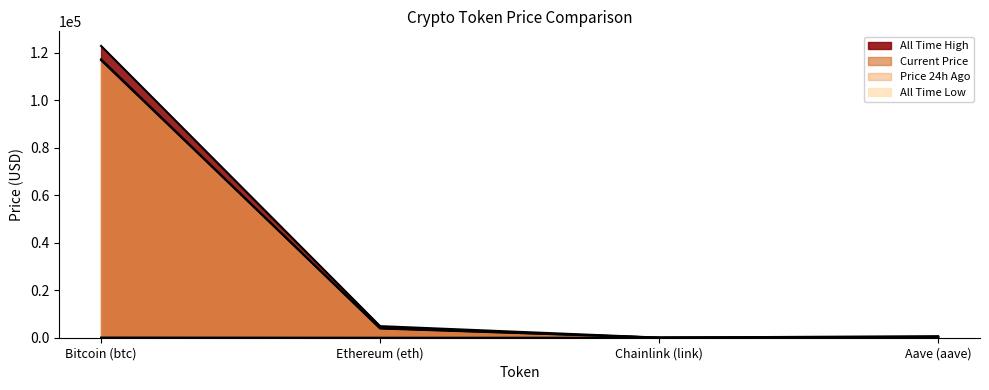

True or false: allTimeHigh has a value of 6960.5 at Ethereum (eth).

False